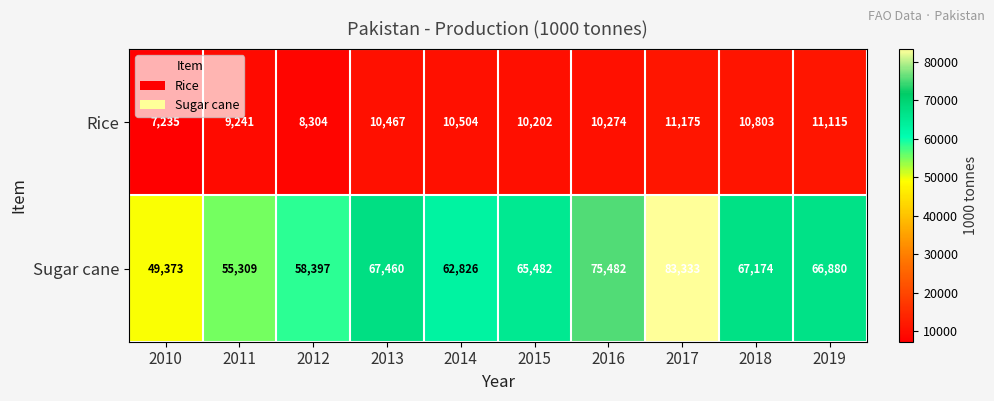

The Sugar cane series shows 67174 at 2018. True or false?

True